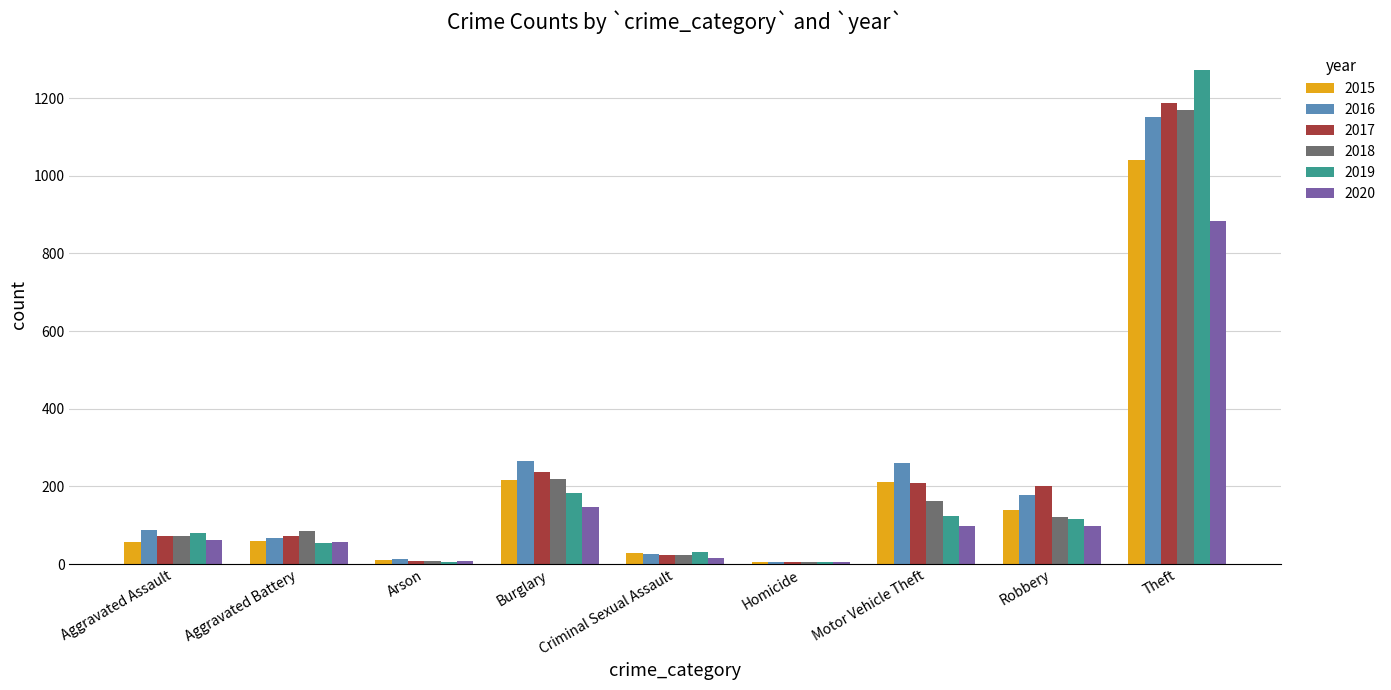

What is the sum of the 2017 values at Aggravated Assault and Motor Vehicle Theft?

280